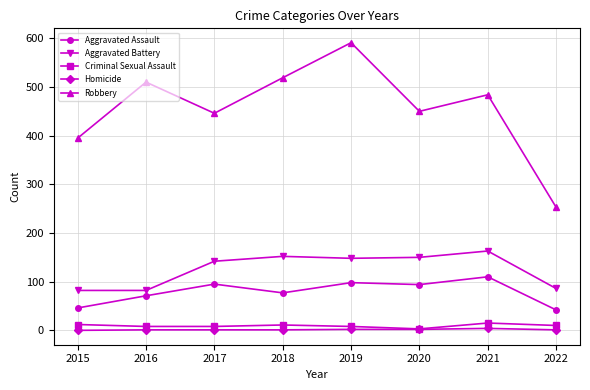

True or false: Aggravated Battery has more than 0 points higher than both neighbors.

True